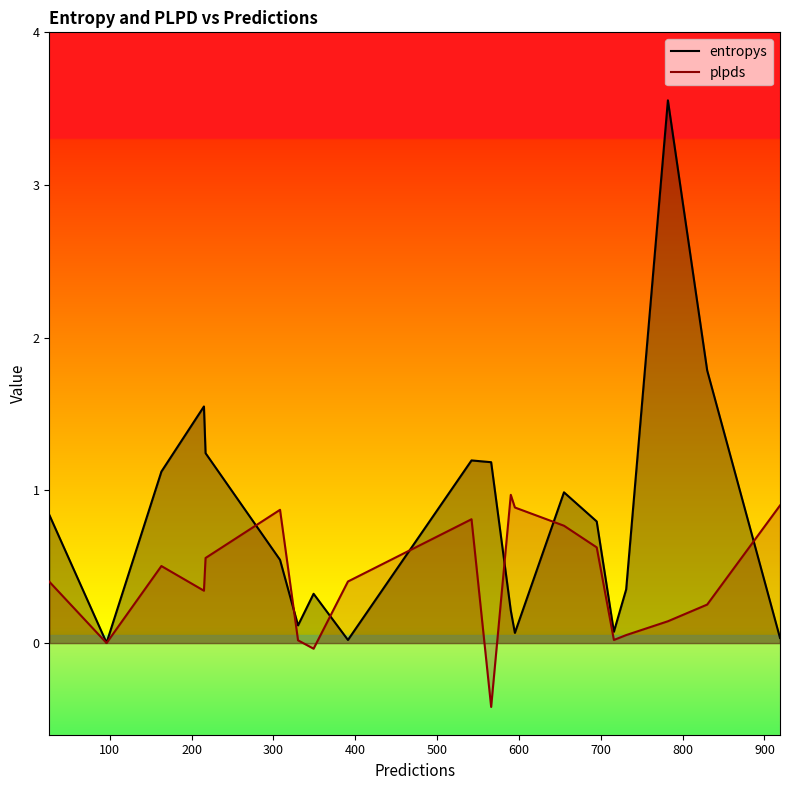

How many lines are shown in the chart?

2